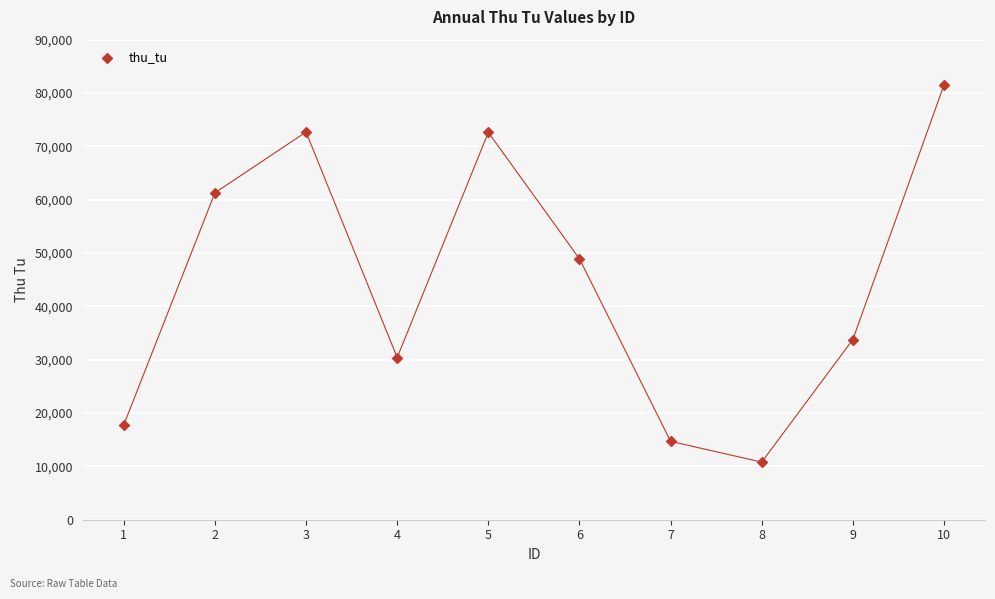

What is the range of Y values (max minus min)?

70723